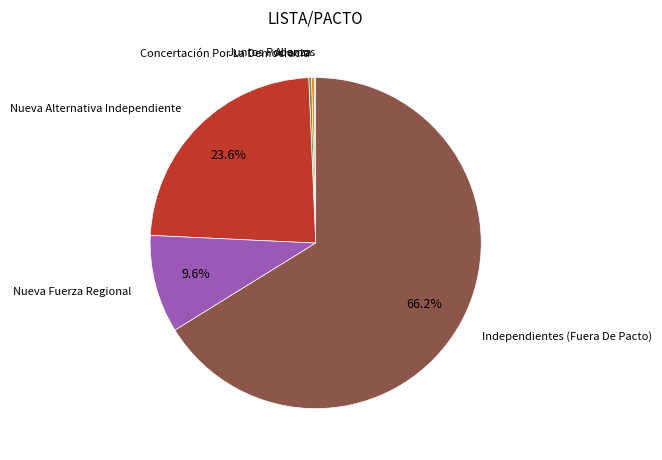

Does any single category account for the majority?

Yes